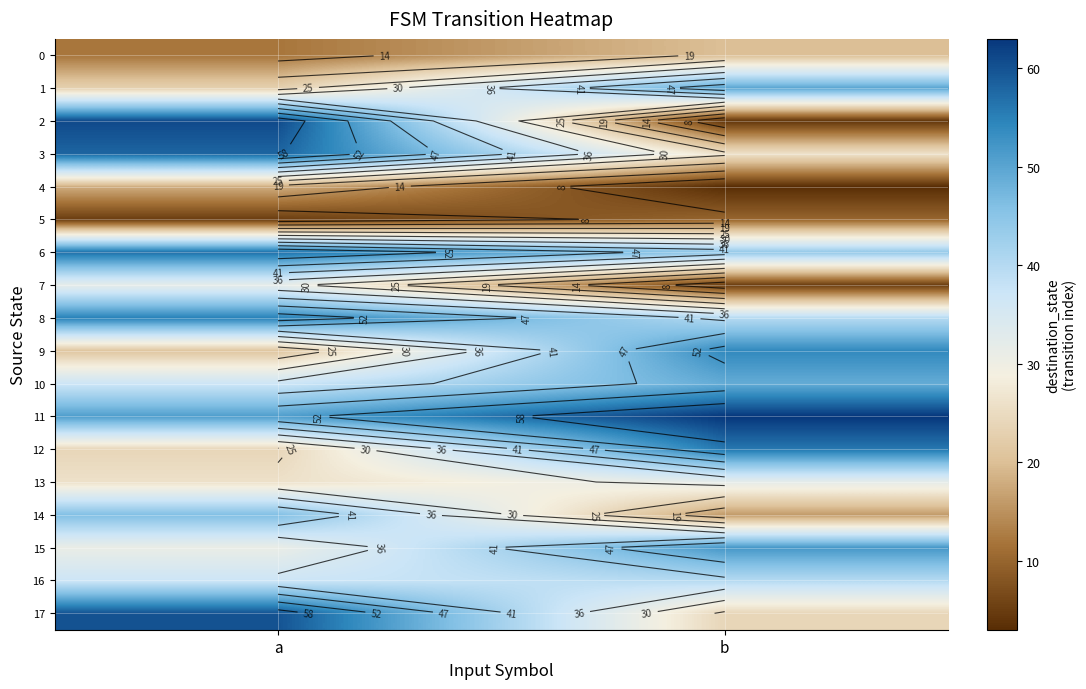

Which has a higher value, a or b?

b